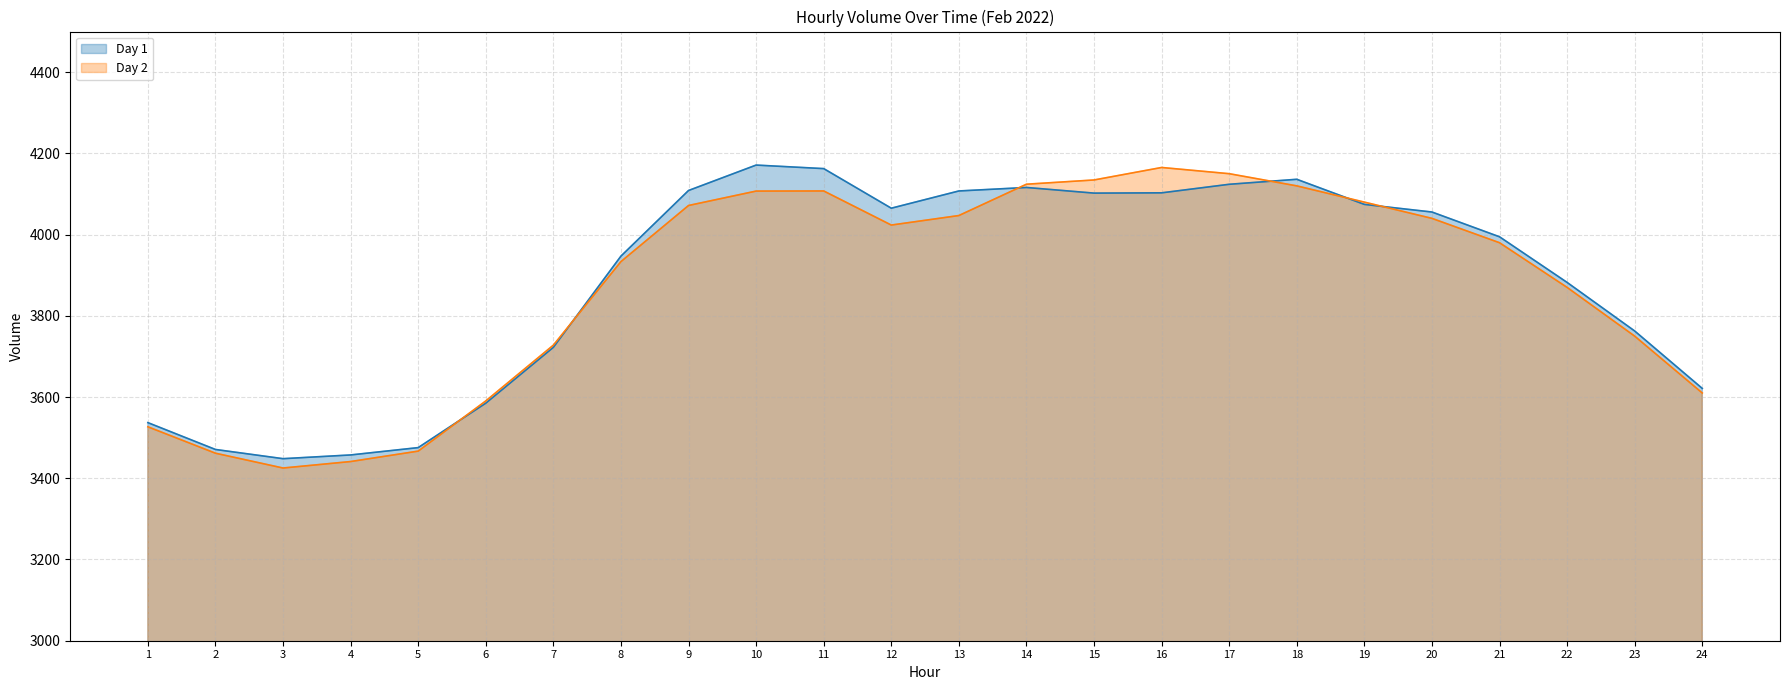

What is the difference between the highest and lowest values at 16?

62.4